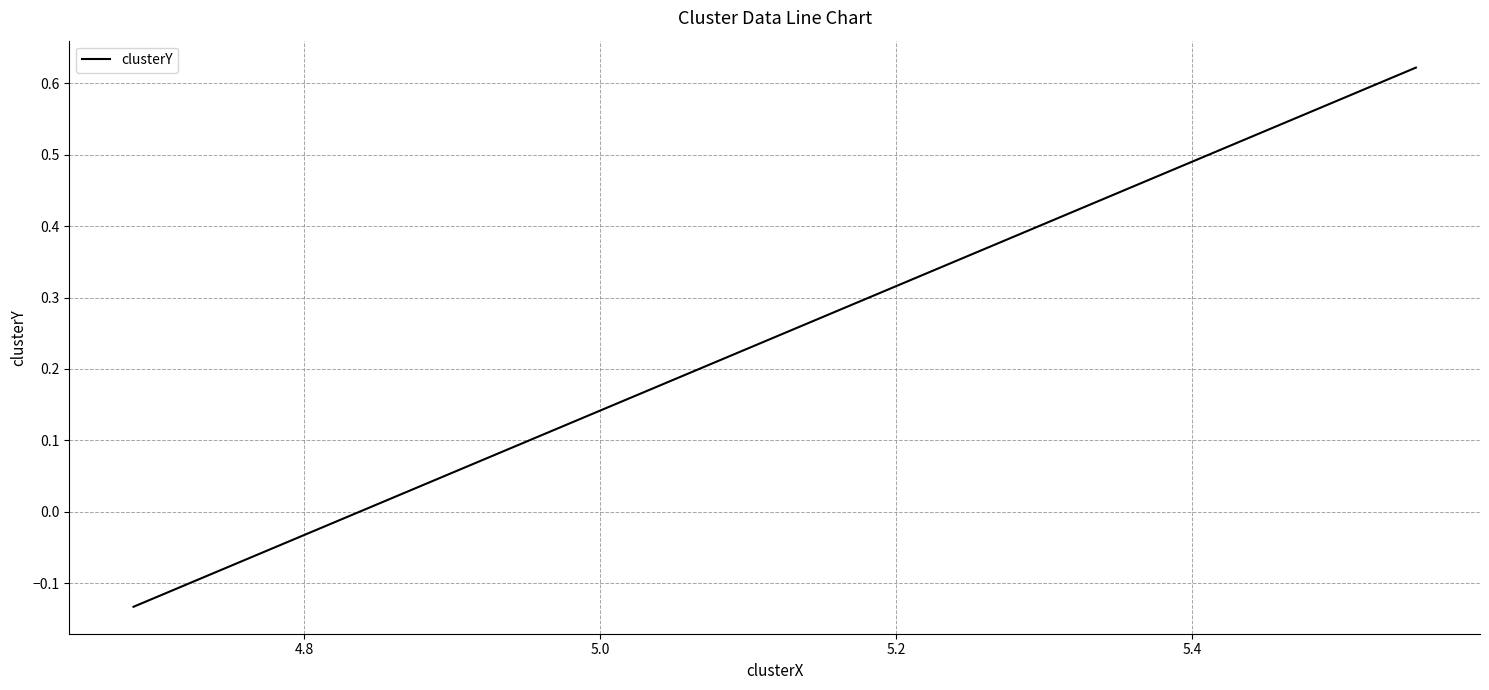

The value at 4.6 is 0.4. True or false?

False